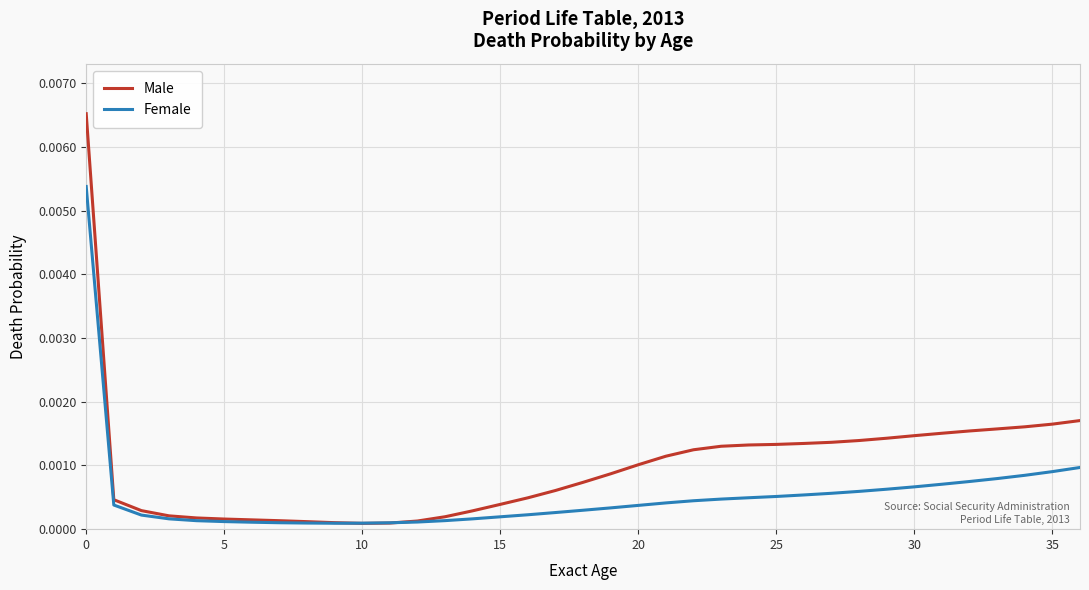

Does the chart have visible grid lines?

Yes